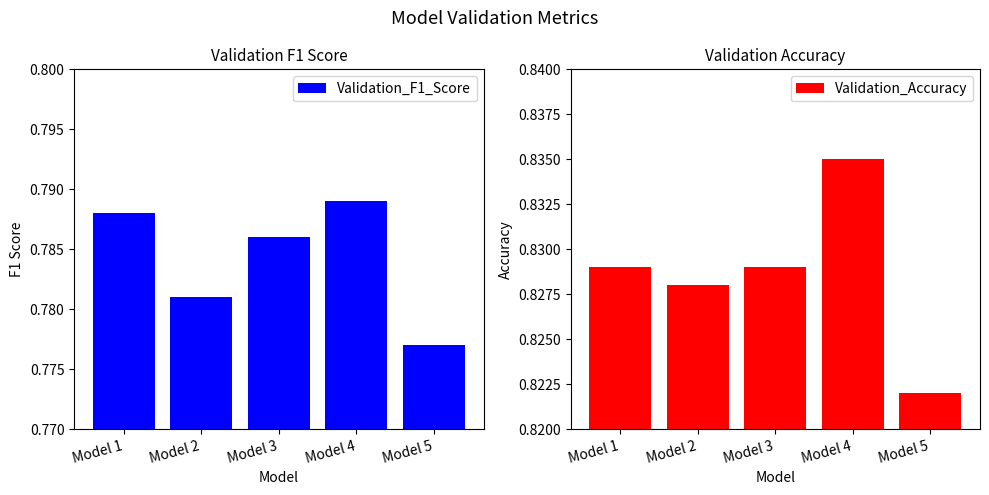

Between Model 1 and Model 5, which series saw the biggest shift?

Validation_F1_Score